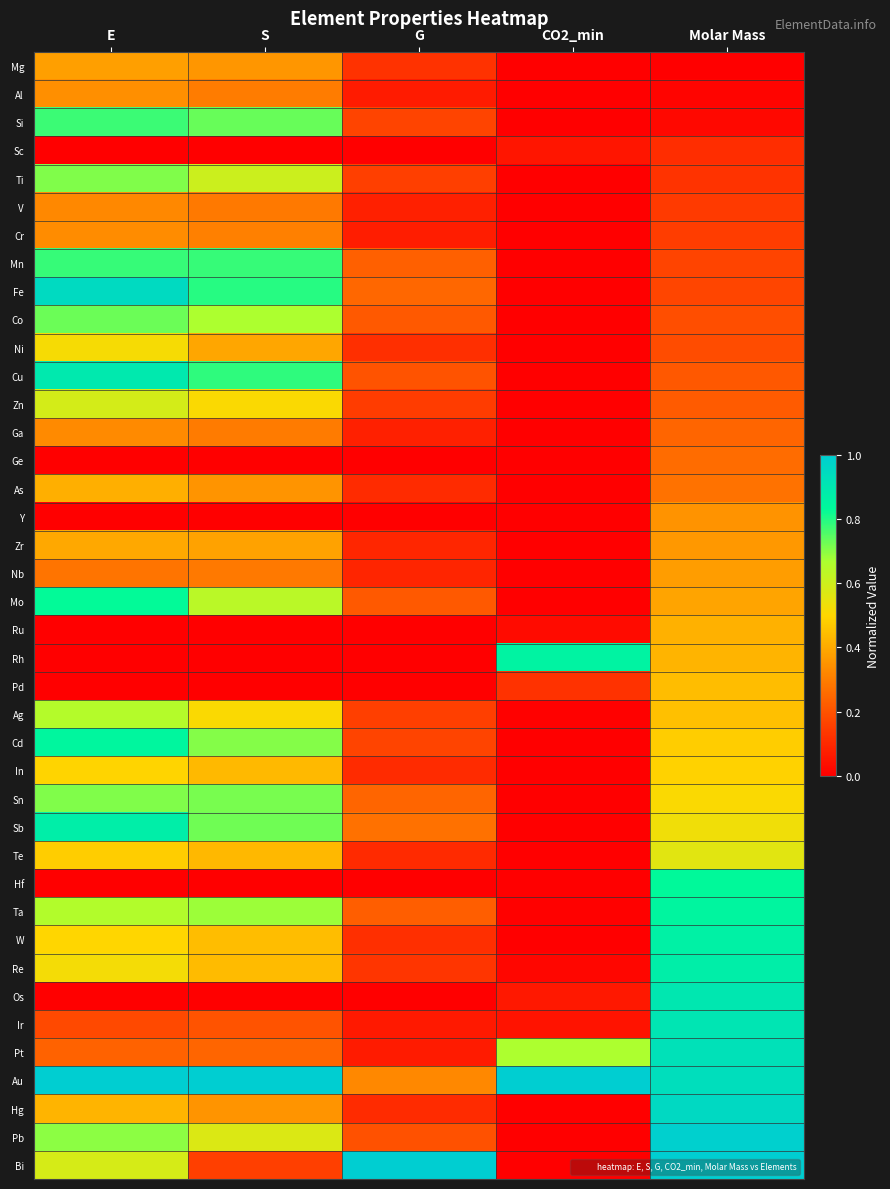

Reading left to right, list all the values displayed in this chart.

Mg: E=0.4	S=0.4	G=0.1	CO2_min=0.0	Molar Mass=0.0
Al: E=0.3	S=0.3	G=0.1	CO2_min=0.0	Molar Mass=0.0
Si: E=0.8	S=0.7	G=0.2	CO2_min=0.0	Molar Mass=0.0
Sc: E=0.0	S=0.0	G=0.0	CO2_min=0.1	Molar Mass=0.1
Ti: E=0.7	S=0.6	G=0.2	CO2_min=0.0	Molar Mass=0.1
V: E=0.3	S=0.3	G=0.1	CO2_min=0.0	Molar Mass=0.1
Cr: E=0.3	S=0.3	G=0.1	CO2_min=0.0	Molar Mass=0.1
Mn: E=0.8	S=0.8	G=0.2	CO2_min=0.0	Molar Mass=0.2
Fe: E=0.9	S=0.8	G=0.2	CO2_min=0.0	Molar Mass=0.2
Co: E=0.7	S=0.7	G=0.2	CO2_min=0.0	Molar Mass=0.2
Ni: E=0.5	S=0.4	G=0.1	CO2_min=0.0	Molar Mass=0.2
Cu: E=0.9	S=0.8	G=0.2	CO2_min=0.0	Molar Mass=0.2
Zn: E=0.6	S=0.5	G=0.1	CO2_min=0.0	Molar Mass=0.2
Ga: E=0.3	S=0.3	G=0.1	CO2_min=0.0	Molar Mass=0.2
Ge: E=0.0	S=0.0	G=0.0	CO2_min=0.0	Molar Mass=0.3
As: E=0.4	S=0.4	G=0.1	CO2_min=0.0	Molar Mass=0.3
Y: E=0.0	S=0.0	G=0.0	CO2_min=0.0	Molar Mass=0.3
Zr: E=0.4	S=0.4	G=0.1	CO2_min=0.0	Molar Mass=0.4
Nb: E=0.3	S=0.3	G=0.1	CO2_min=0.0	Molar Mass=0.4
Mo: E=0.8	S=0.6	G=0.2	CO2_min=0.0	Molar Mass=0.4
Ru: E=0.0	S=0.0	G=0.0	CO2_min=0.0	Molar Mass=0.4
Rh: E=0.0	S=0.0	G=0.0	CO2_min=0.9	Molar Mass=0.4
Pd: E=0.0	S=0.0	G=0.0	CO2_min=0.1	Molar Mass=0.4
Ag: E=0.7	S=0.5	G=0.2	CO2_min=0.0	Molar Mass=0.5
Cd: E=0.8	S=0.7	G=0.2	CO2_min=0.0	Molar Mass=0.5
In: E=0.5	S=0.4	G=0.1	CO2_min=0.0	Molar Mass=0.5
Sn: E=0.7	S=0.7	G=0.2	CO2_min=0.0	Molar Mass=0.5
Sb: E=0.9	S=0.7	G=0.3	CO2_min=0.0	Molar Mass=0.5
Te: E=0.5	S=0.4	G=0.1	CO2_min=0.0	Molar Mass=0.6
Hf: E=0.0	S=0.0	G=0.0	CO2_min=0.0	Molar Mass=0.8
Ta: E=0.7	S=0.7	G=0.2	CO2_min=0.0	Molar Mass=0.8
W: E=0.5	S=0.4	G=0.1	CO2_min=0.0	Molar Mass=0.9
Re: E=0.5	S=0.4	G=0.1	CO2_min=0.0	Molar Mass=0.9
Os: E=0.0	S=0.0	G=0.0	CO2_min=0.1	Molar Mass=0.9
Ir: E=0.2	S=0.2	G=0.1	CO2_min=0.0	Molar Mass=0.9
Pt: E=0.2	S=0.2	G=0.1	CO2_min=0.7	Molar Mass=0.9
Au: E=1.0	S=1.0	G=0.3	CO2_min=1.0	Molar Mass=0.9
Hg: E=0.4	S=0.4	G=0.1	CO2_min=0.0	Molar Mass=1.0
Pb: E=0.7	S=0.6	G=0.2	CO2_min=0.0	Molar Mass=1.0
Bi: E=0.6	S=0.2	G=1.0	CO2_min=0.0	Molar Mass=1.0